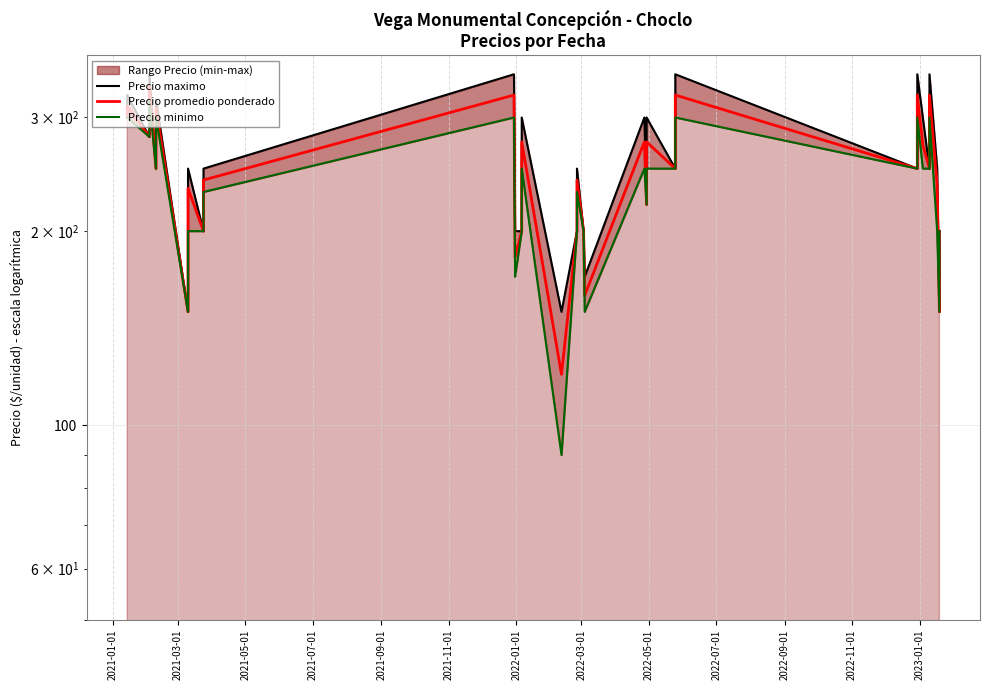

List the series in order of their peak value, highest first.

Precio maximo, Precio promedio ponderado, Precio minimo